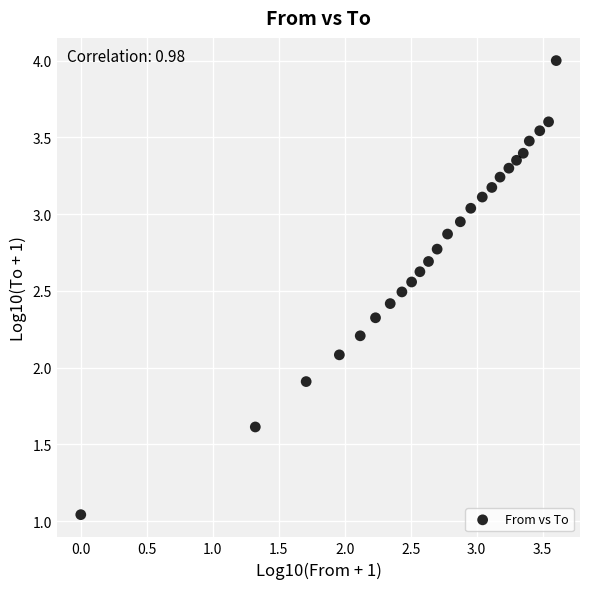

What is the range of X values (max minus min)?

3.6